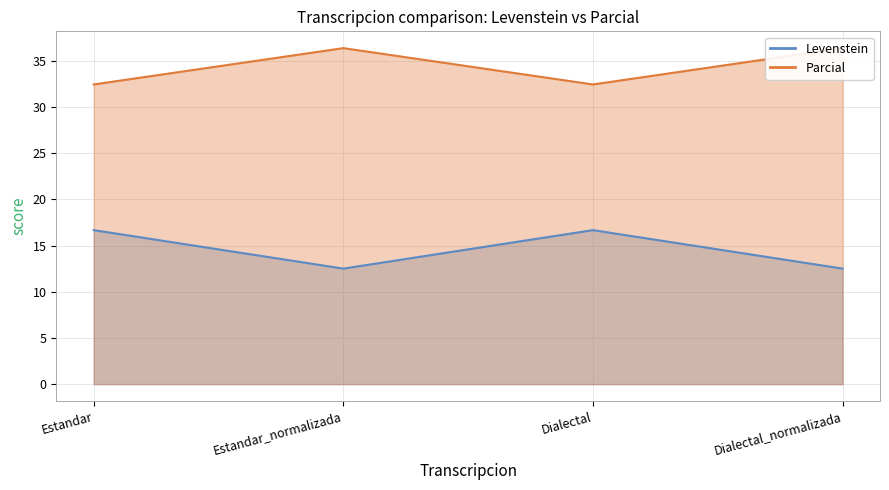

List the series in order of their overall mean, highest first.

Parcial, Levenstein